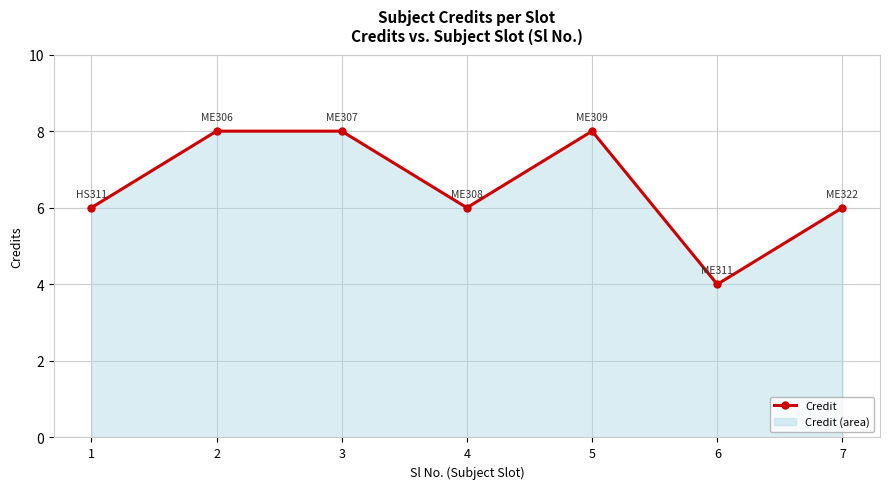

Rank the categories by value from highest to lowest.

2, 3, 5, 1, 4, 7, 6